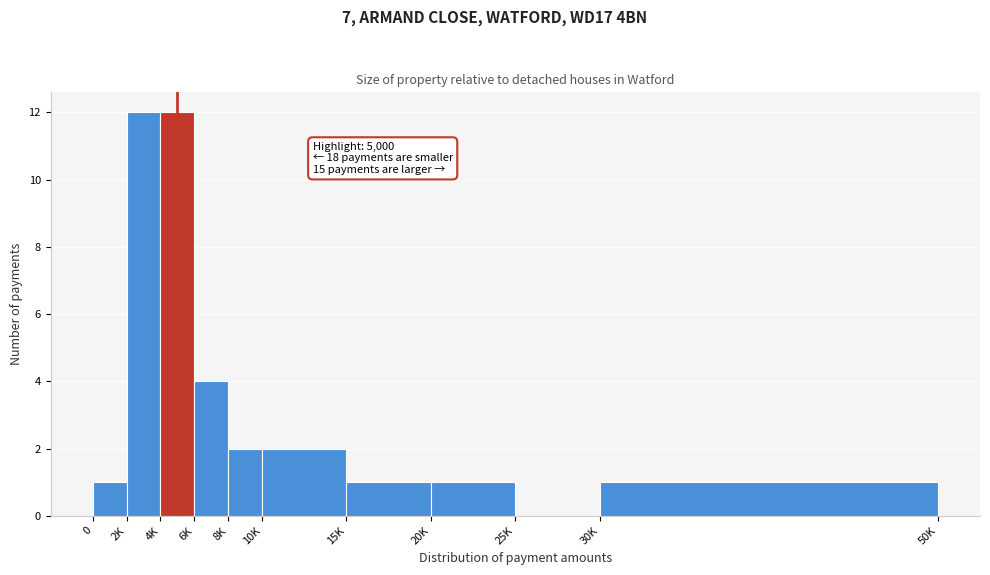

Reading right to left, list all the values displayed in this chart.

30K=1	25K=0	20K=1	15K=1	10K=2	8K=2	6K=4	4K=12	2K=12	0=1